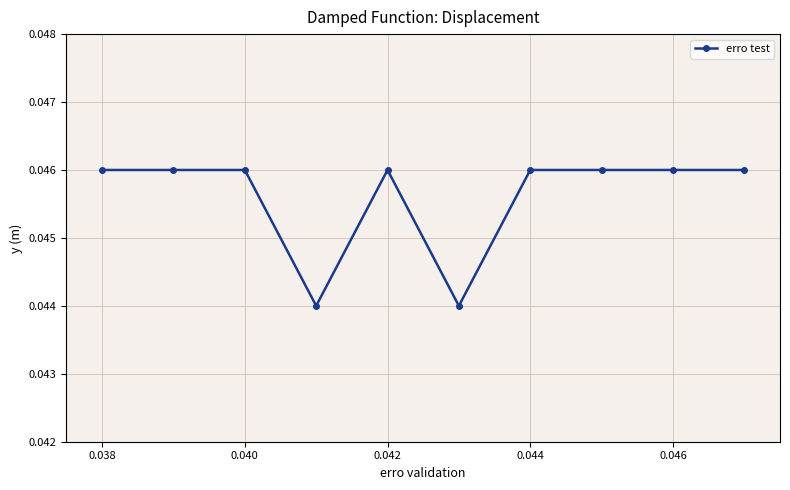

What is the sum of all values?

0.5